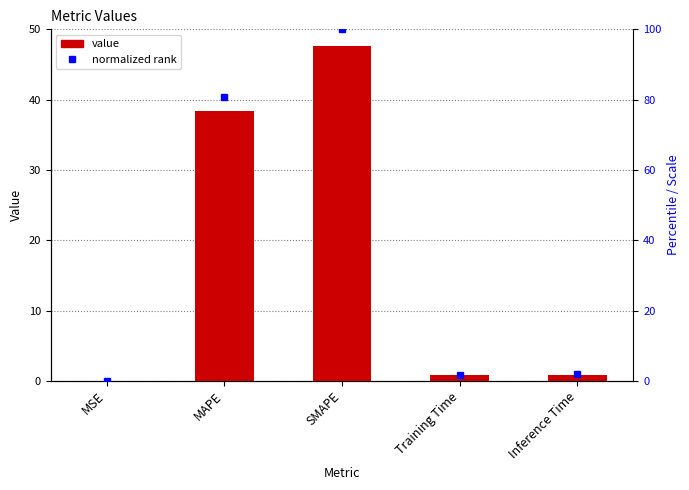

Which label corresponds to the smallest value in the chart?

MSE